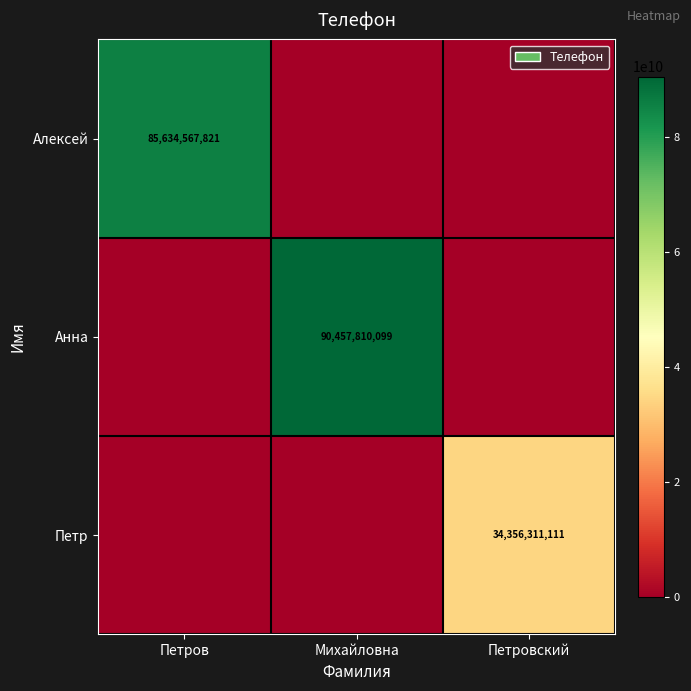

Which label corresponds to the largest value in the chart?

Михайловна